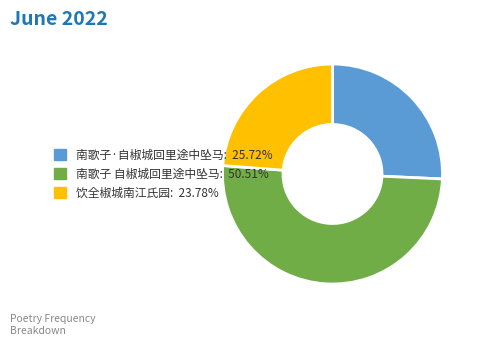

Is the sum of 饮全椒城南江氏园 and 南歌子 自椒城回里途中坠马 greater than half?

Yes